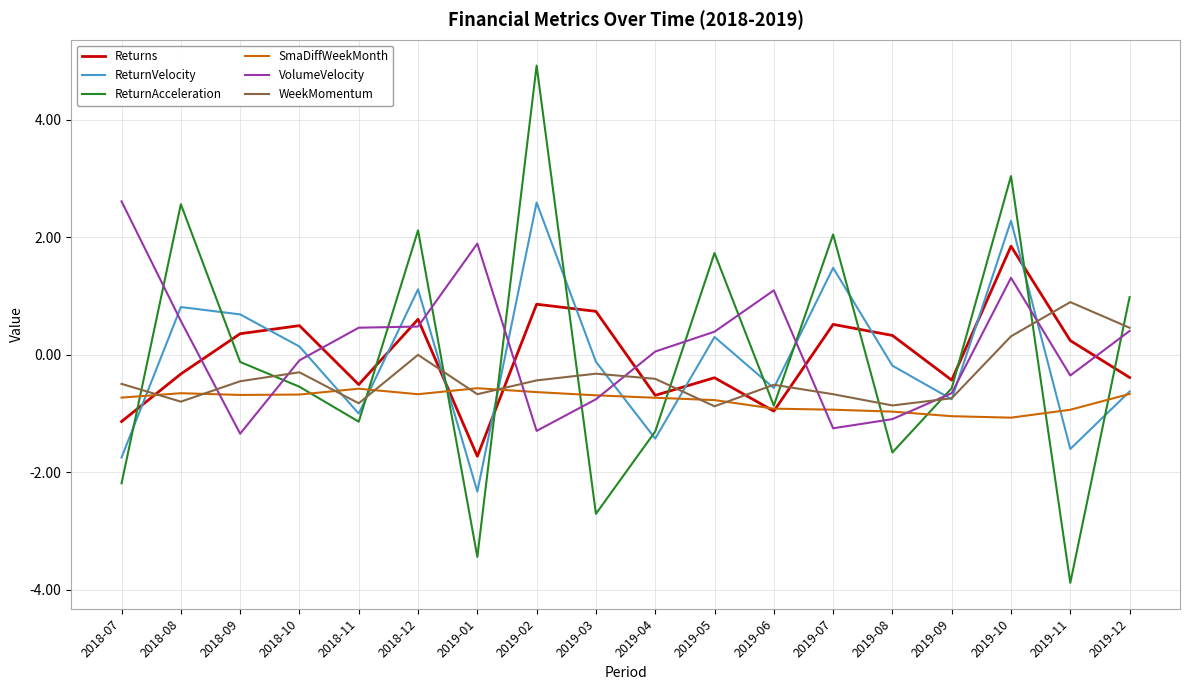

What is the difference between the SmaDiffWeekMonth values at 2019-01 and 2018-09?

0.1